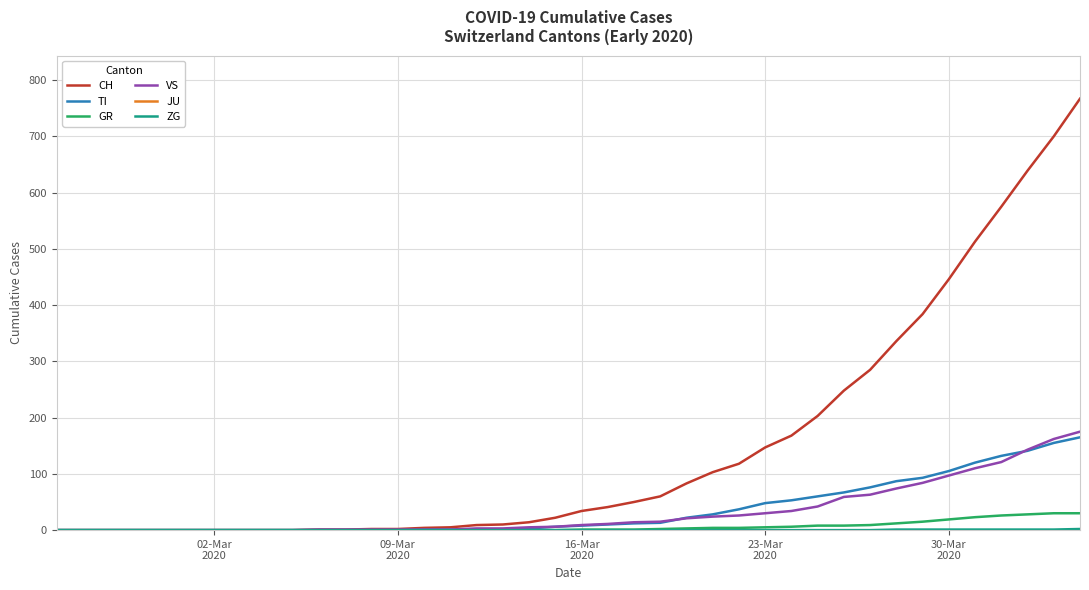

Which series has the largest total across all categories?

CH